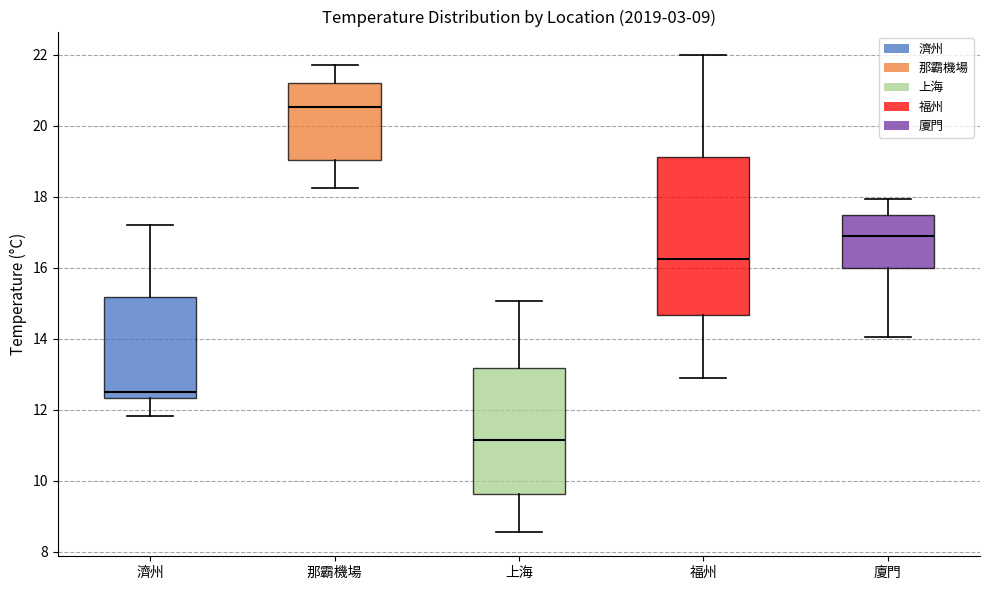

Reading left to right, transcribe this box plot: for each box, give where its median line is, the range the box spans, and where its two whiskers end, as read against the y-axis. The values are not printed on the chart, so give them approximately, as read against the axis.

濟州: median 12.6, box 12.4 to 15.2, whiskers 11.8 to 17.2
那霸機場: median 20.6, box 19.0 to 21.2, whiskers 18.2 to 21.8
上海: median 11.2, box 9.6 to 13.2, whiskers 8.6 to 15.0
福州: median 16.2, box 14.6 to 19.2, whiskers 12.8 to 22.0
廈門: median 16.8, box 16.0 to 17.6, whiskers 14.0 to 18.0